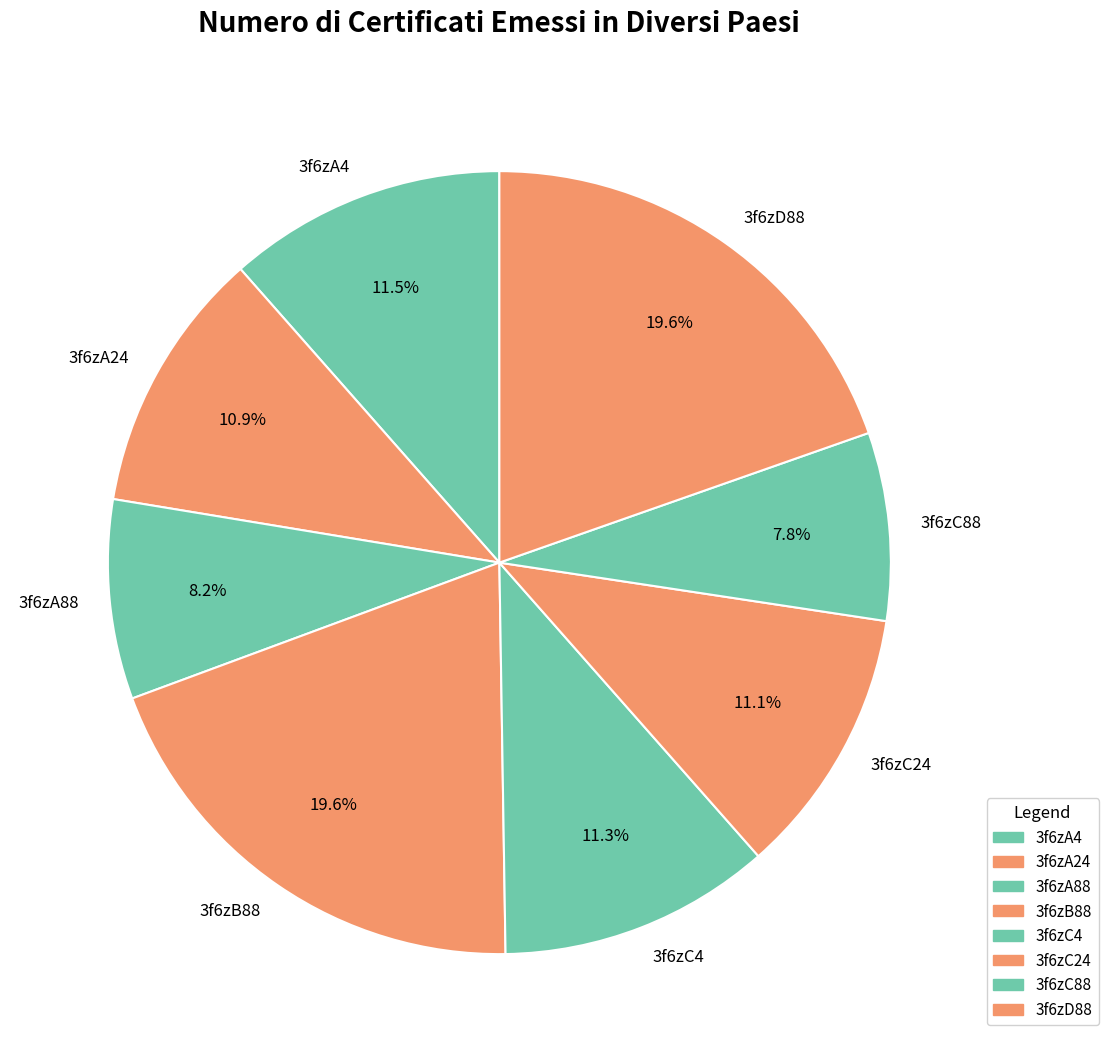

Is there any slice that represents more than half of the pie?

No